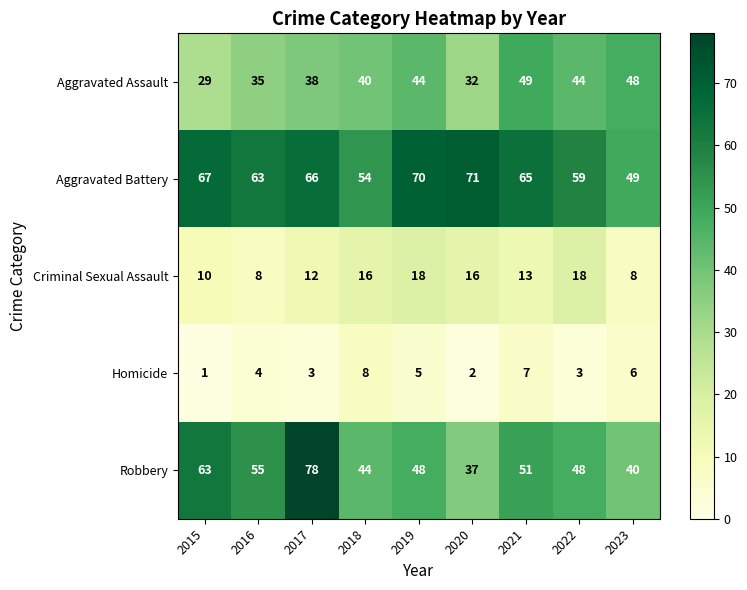

At which category is the sum across all series the highest?

2017